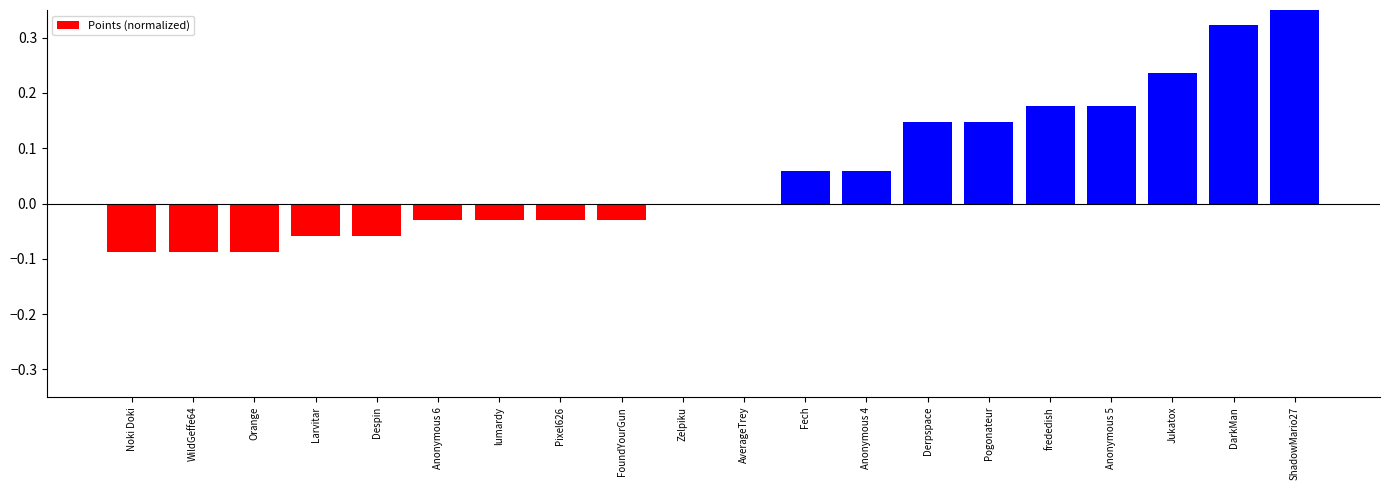

Which label corresponds to the largest value in the chart?

ShadowMario27